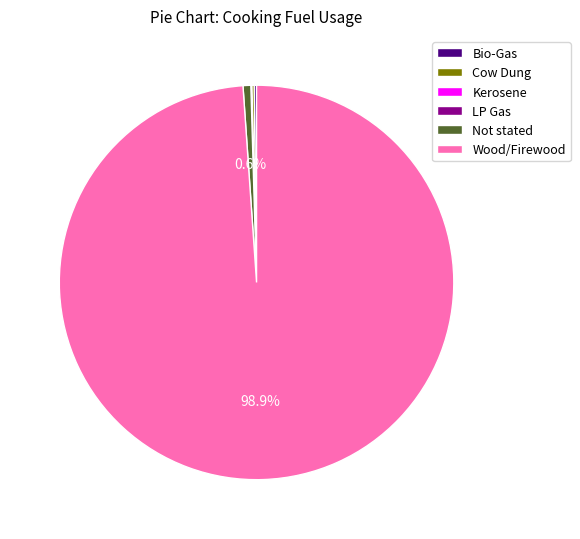

What portion of the pie excludes Not stated?

99.4%